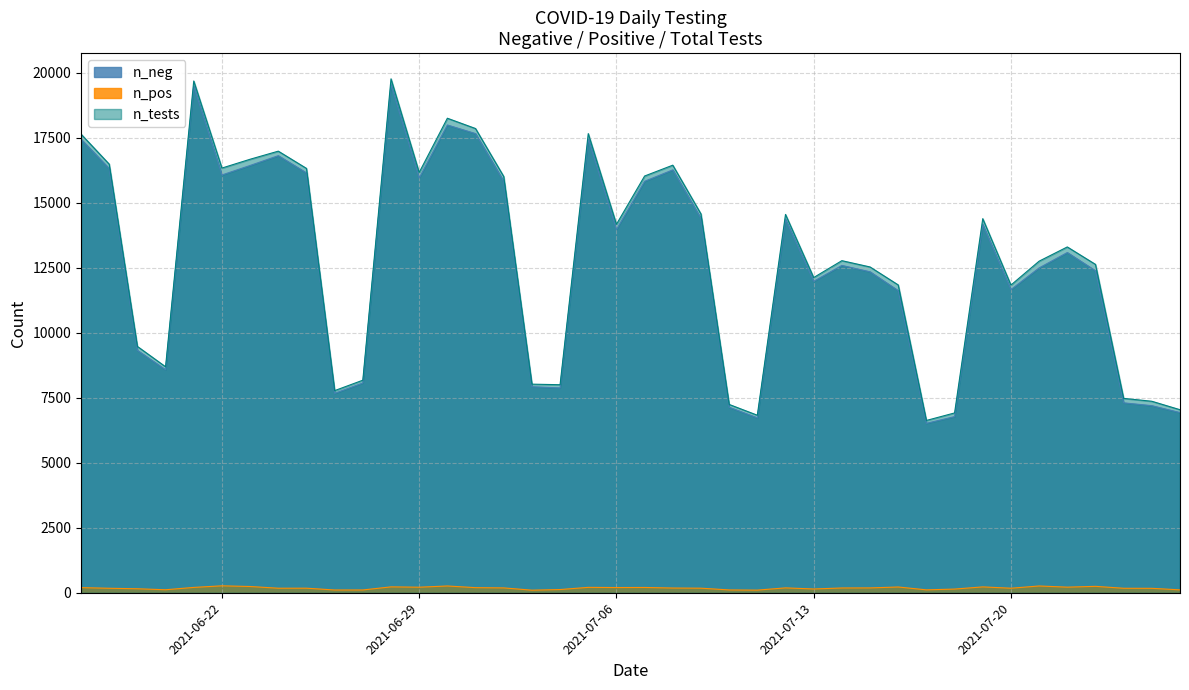

What are all the series names shown in the legend?

n_neg, n_pos, n_tests